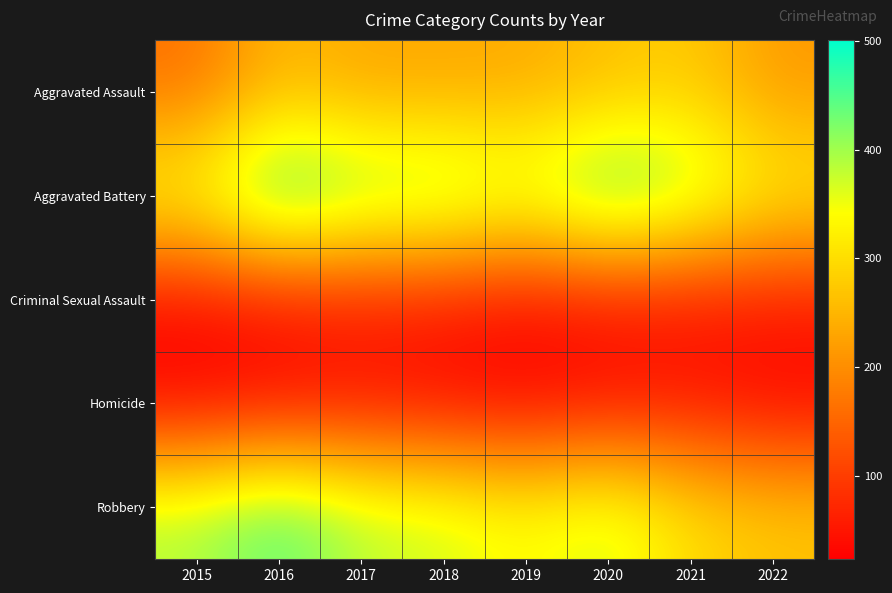

At which category is the sum across all series the highest?

2016